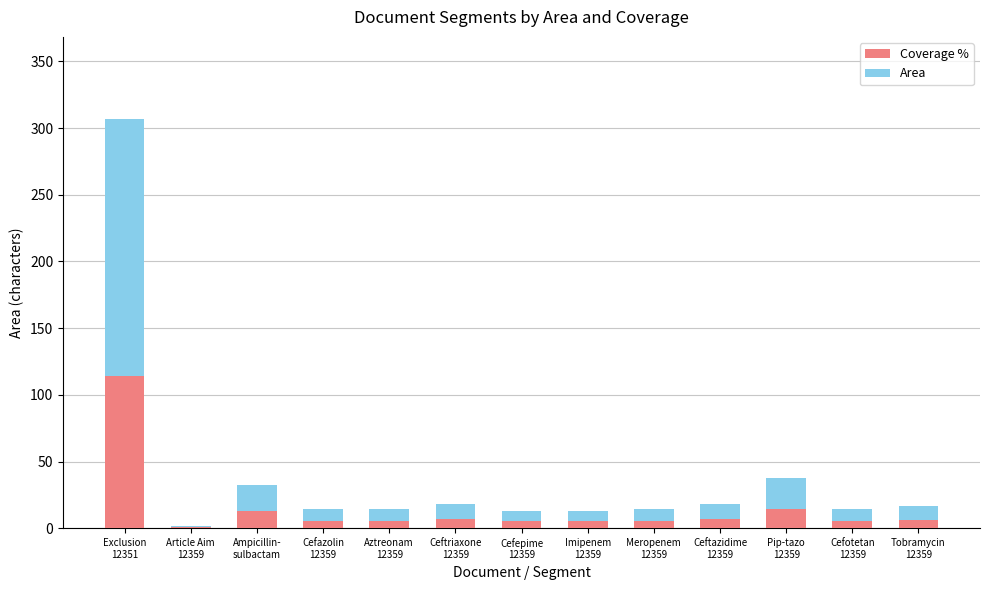

What is the sum of all Coverage % values?

195.1